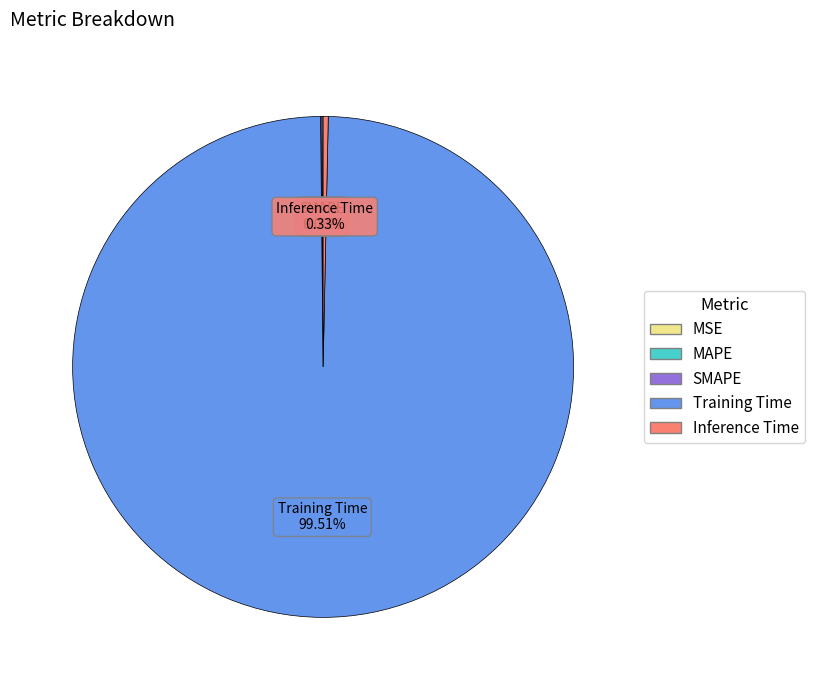

To the nearest percent, what is the difference between the Inference Time and Training Time slice percentages?

99%